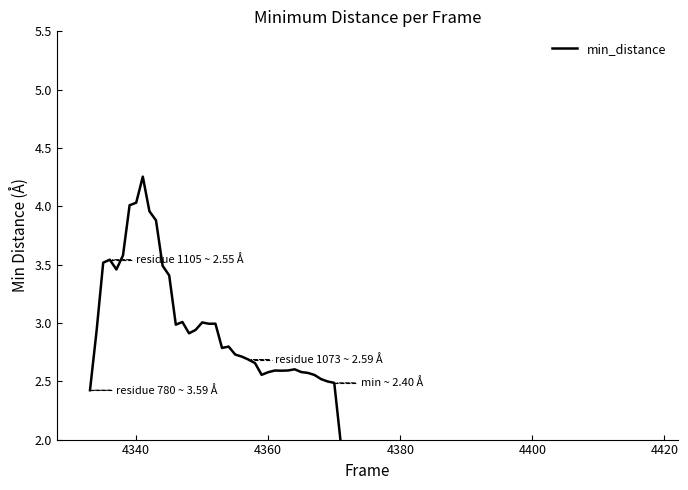

What is the difference between the second highest and minimum values?

2.6